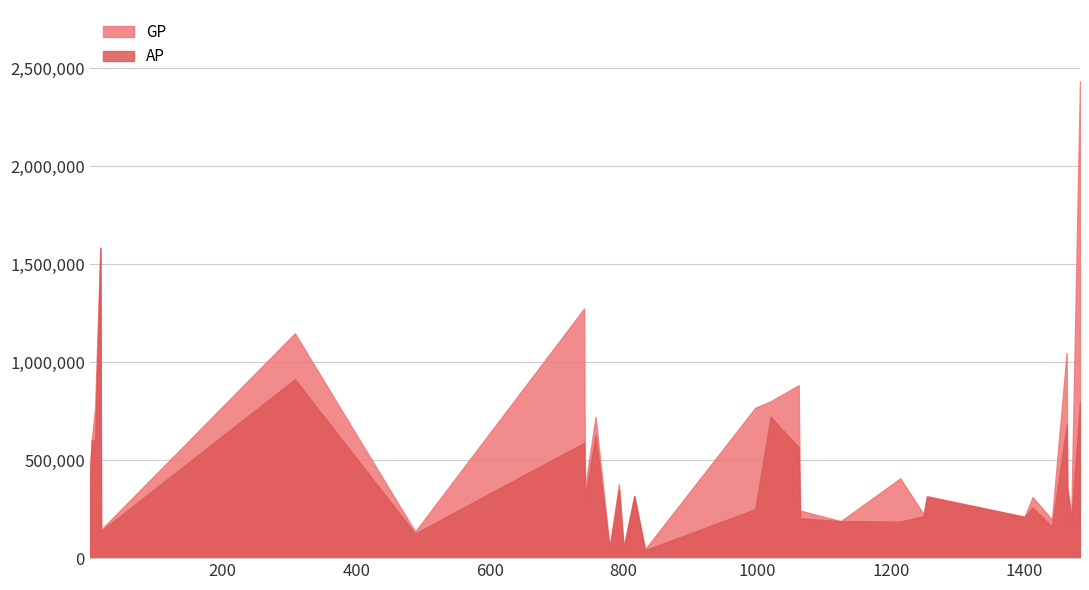

List the series in order of their overall mean, lowest first.

AP, GP